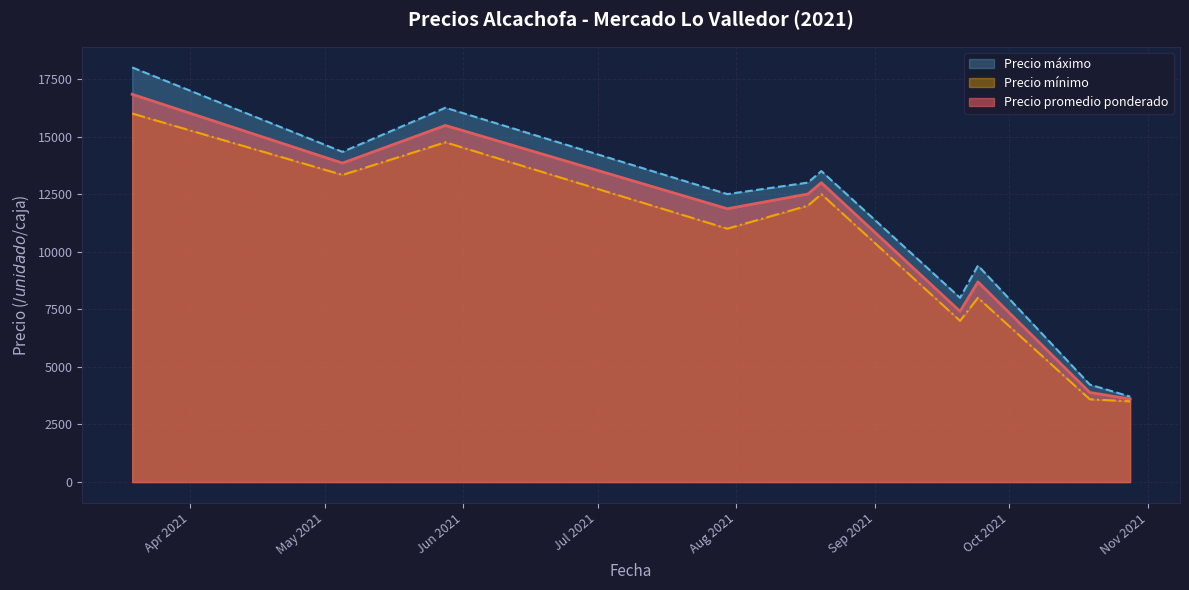

What is the minimum value for Precio promedio ponderado?

3605.6